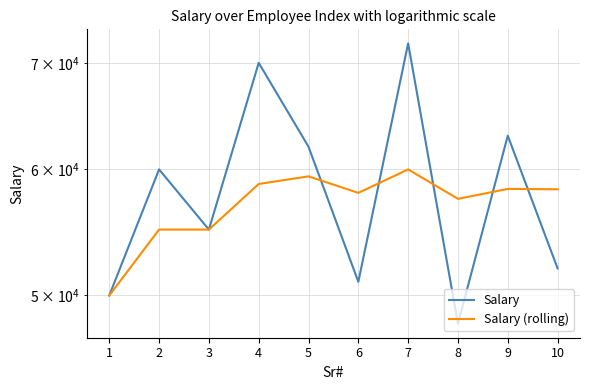

At which category does Salary reach its first local valley?

3